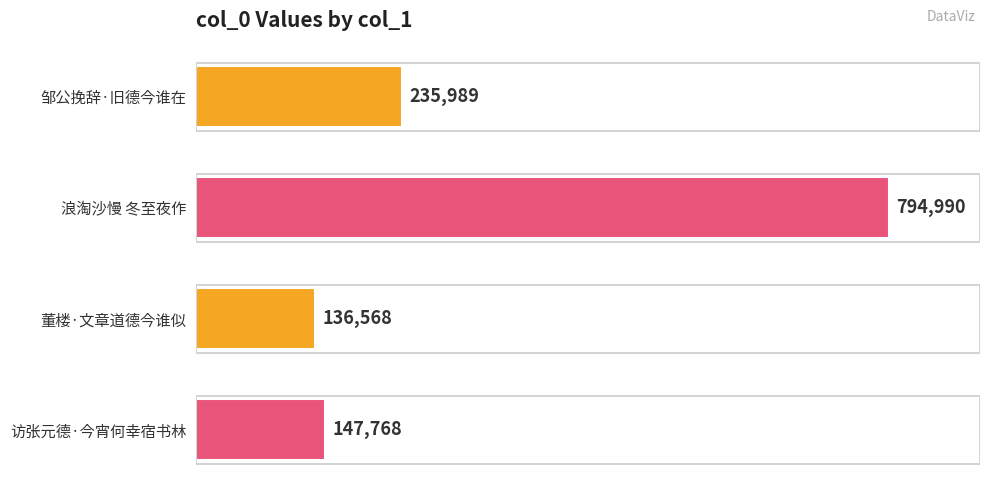

Reading top to bottom, transcribe all the data shown in this chart.

235989	794990	136568	147768